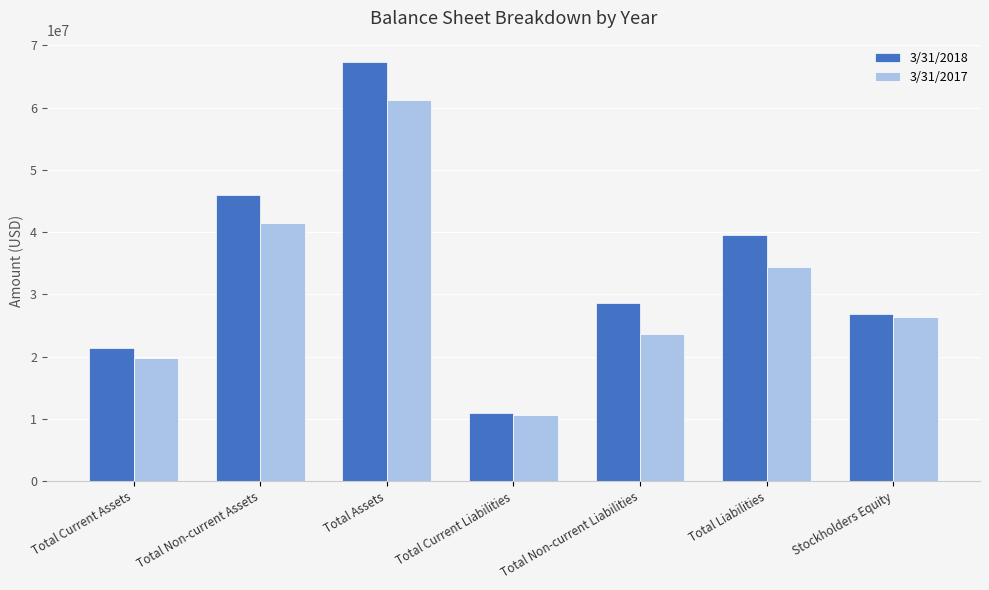

What is the approximate value of 3/31/2017 at Total Assets?

61248000